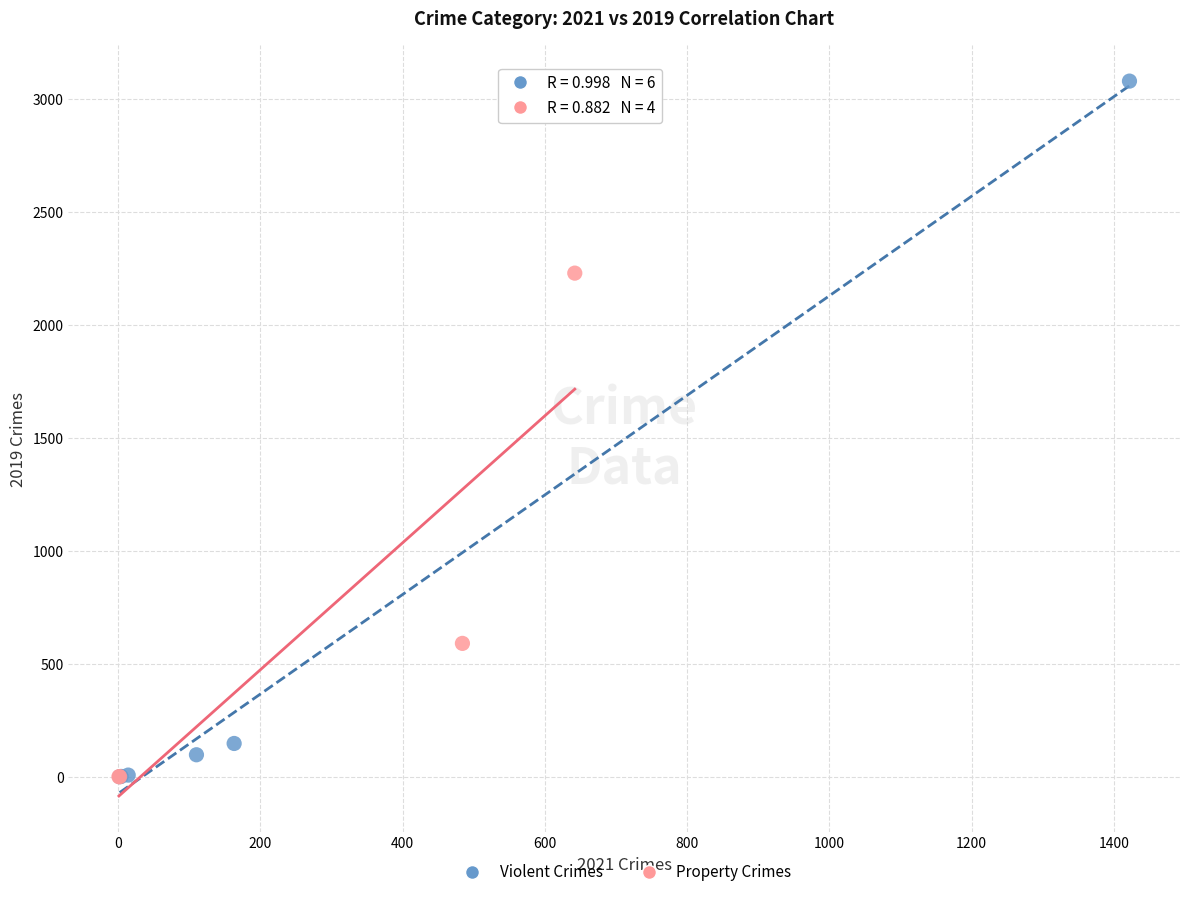

Which series has the widest spread of Y values?

Violent Crimes